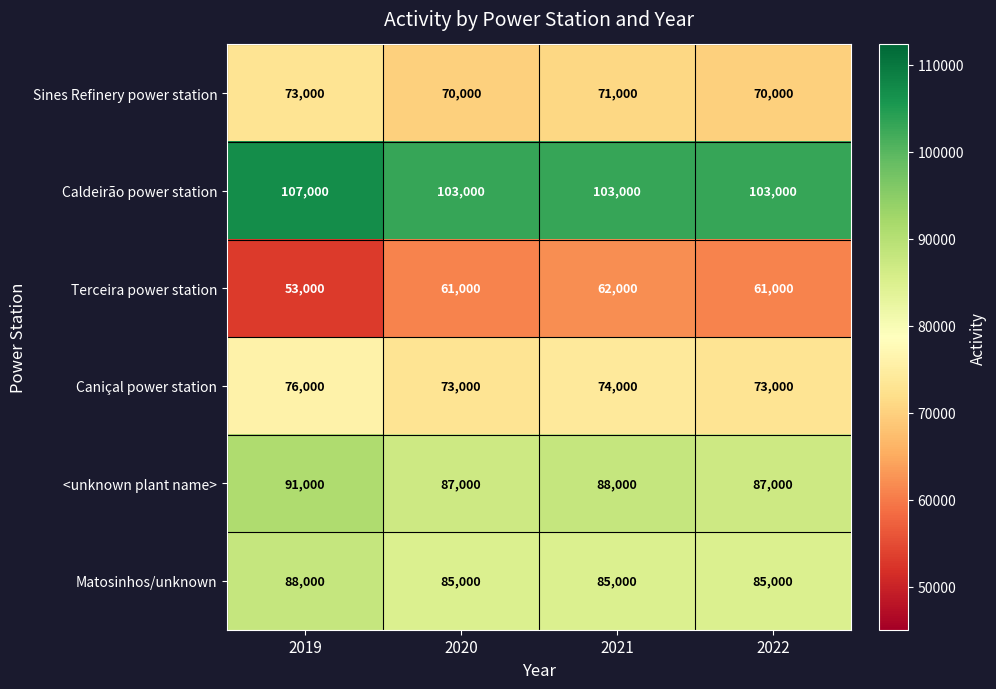

Rank the series at 2021 from highest to lowest value.

Caldeirão power station, <unknown plant name>, Matosinhos/unknown, Caniçal power station, Sines Refinery power station, Terceira power station